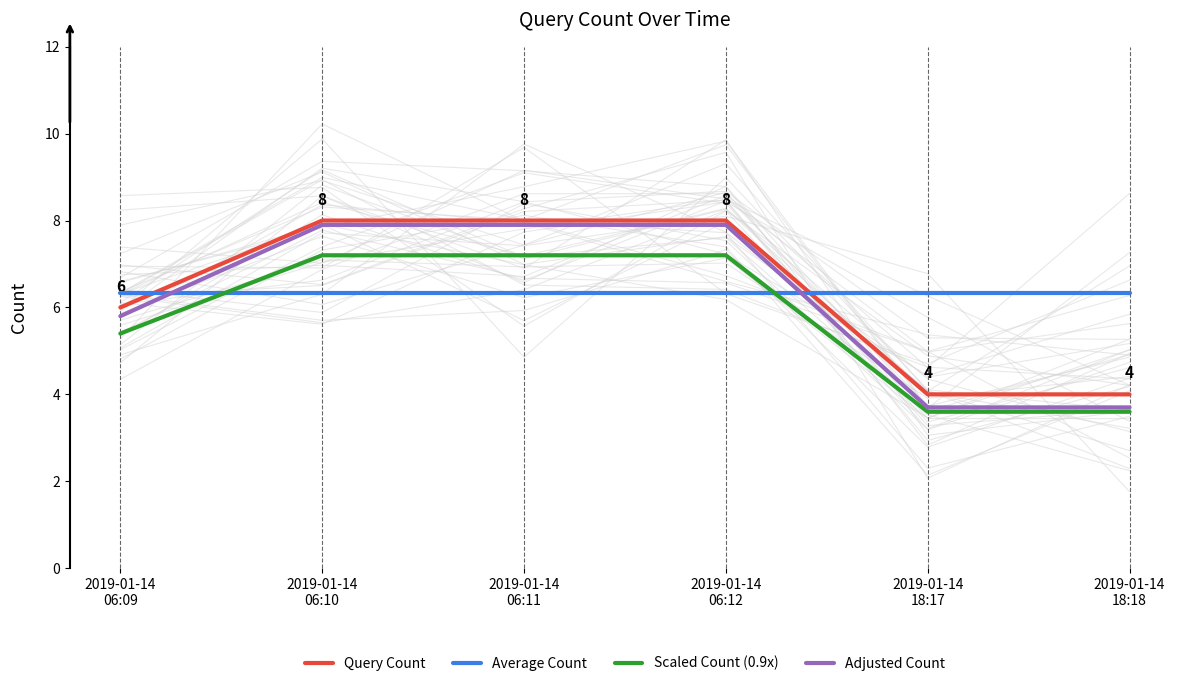

What is the average value of the Scaled Count (0.9x) series?

5.7